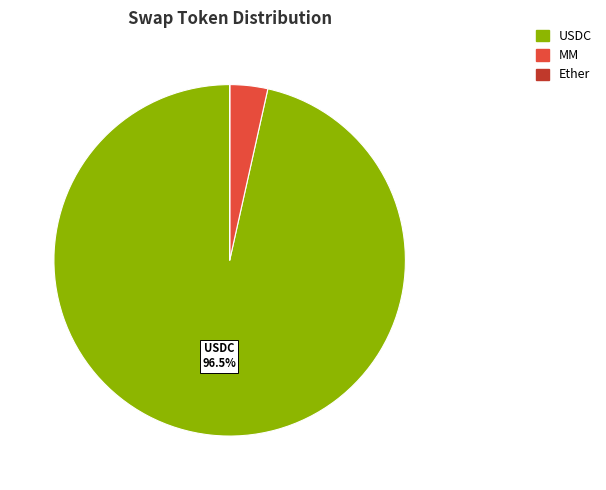

Is there any slice that represents more than half of the pie?

Yes